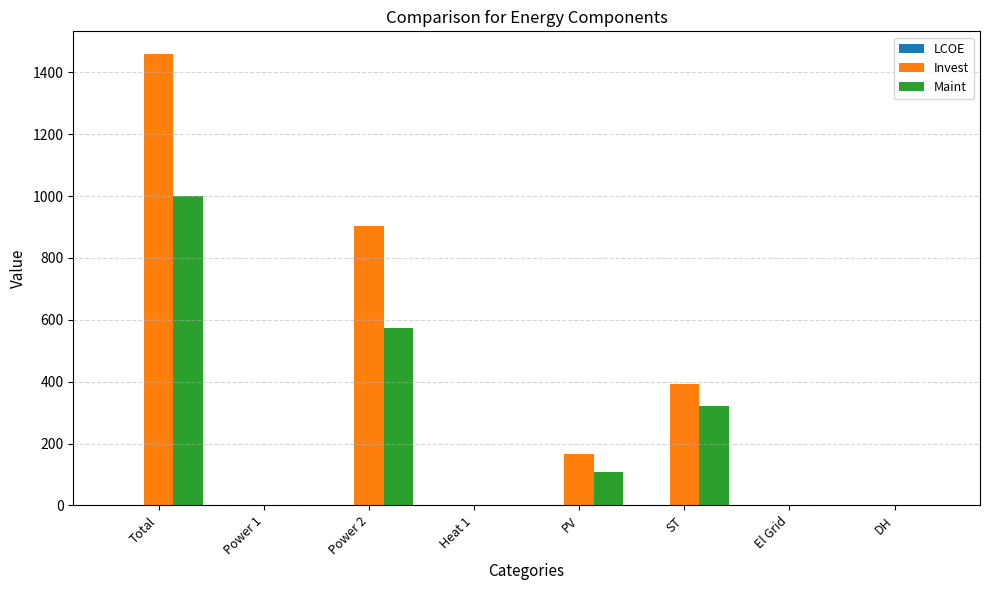

The Maint series shows 322.2 at ST. True or false?

True